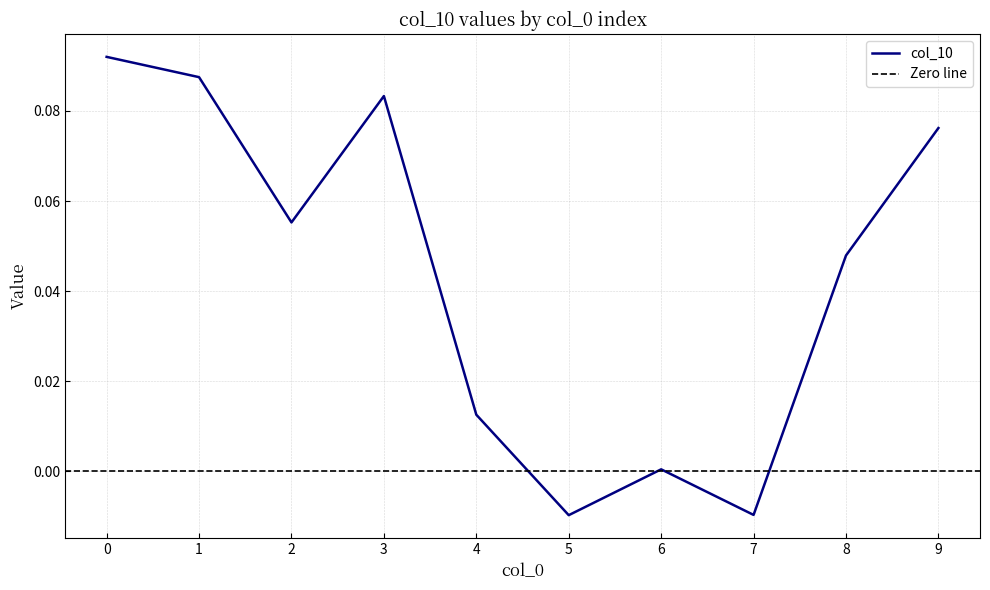

What is the greatest value displayed?

0.1